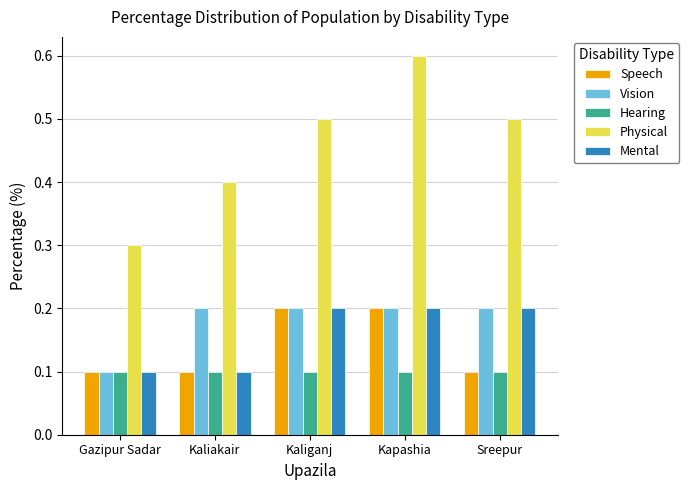

At which category is the sum across all series the highest?

Kapashia